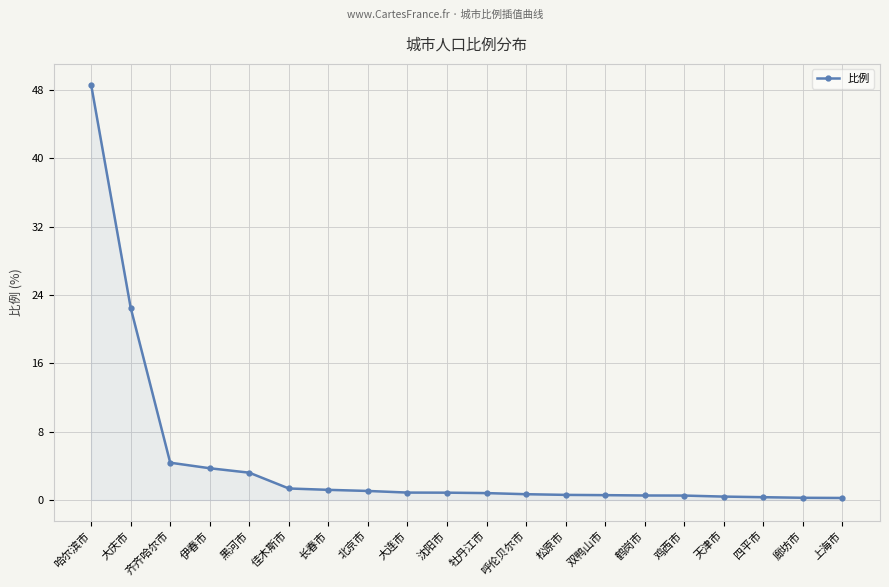

What is the label of the 2nd point from the right?

廊坊市